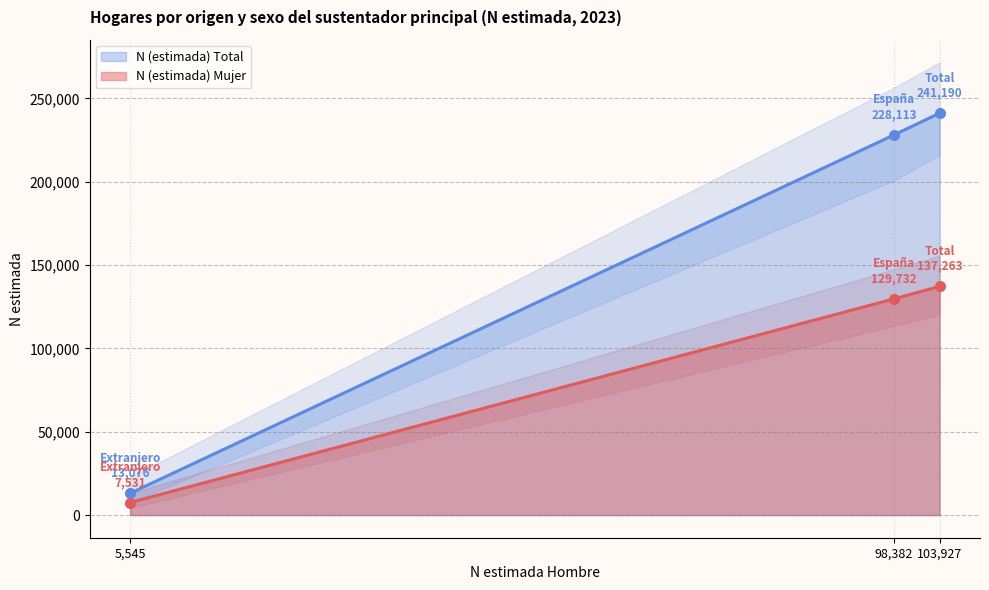

The value of N (estimada) Total at España is 228113. True or false?

True